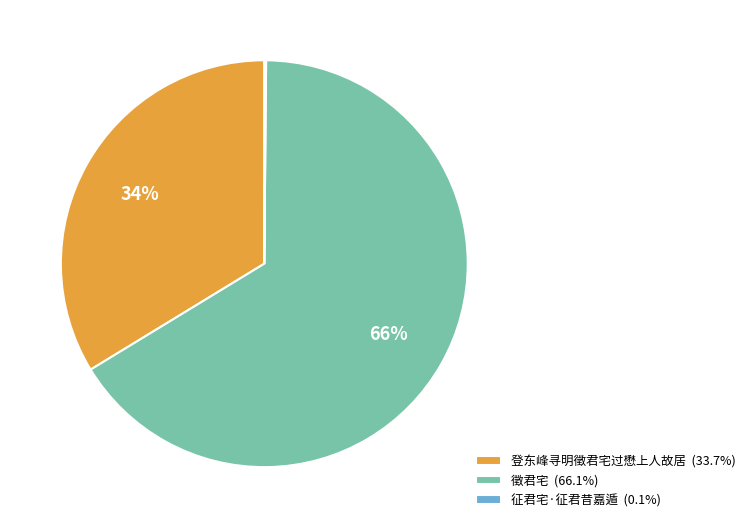

To the nearest percent, what is the combined percentage of 登东峰寻明徵君宅过懋上人故居 (33.7%) and 徵君宅 (66.1%)?

100%